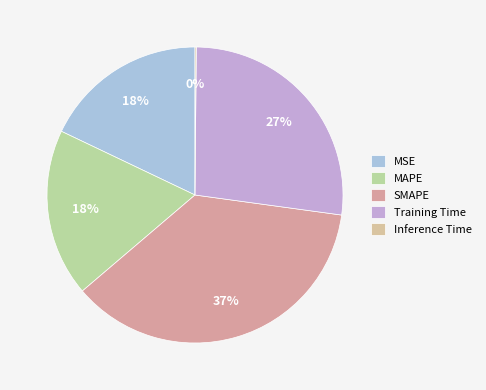

What is the total percentage of SMAPE and MSE?

54.5%